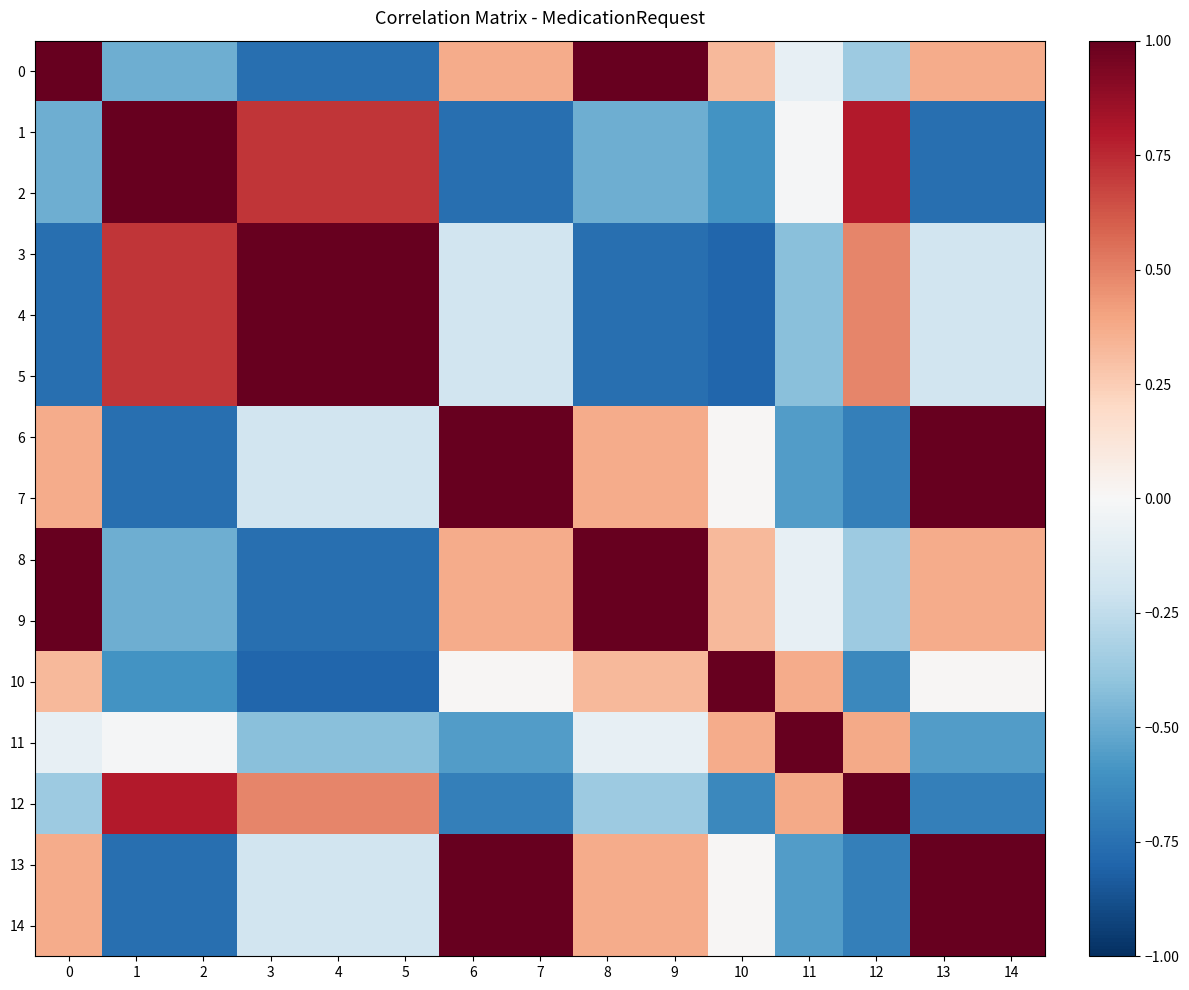

What is the difference between the highest and lowest values at 2?

1.8